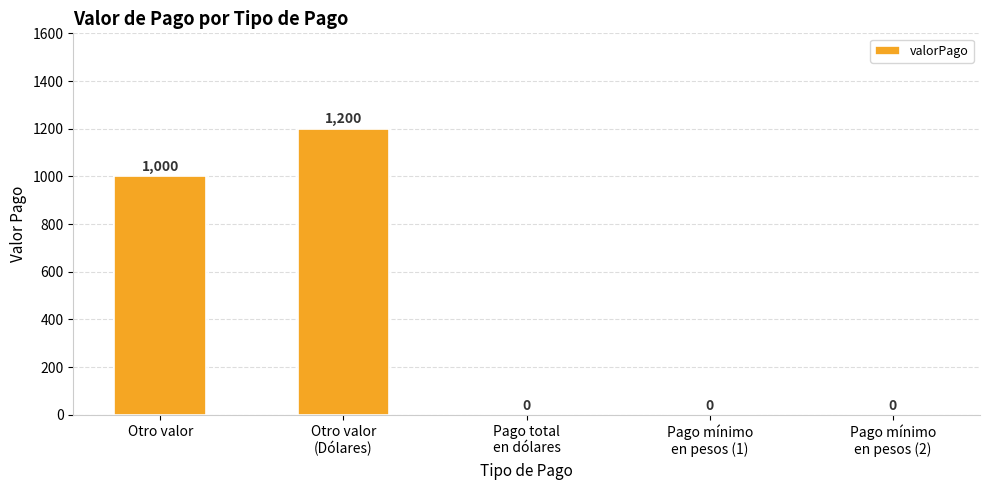

Reading left to right, extract all data points from this chart.

1000	1200	0	0	0